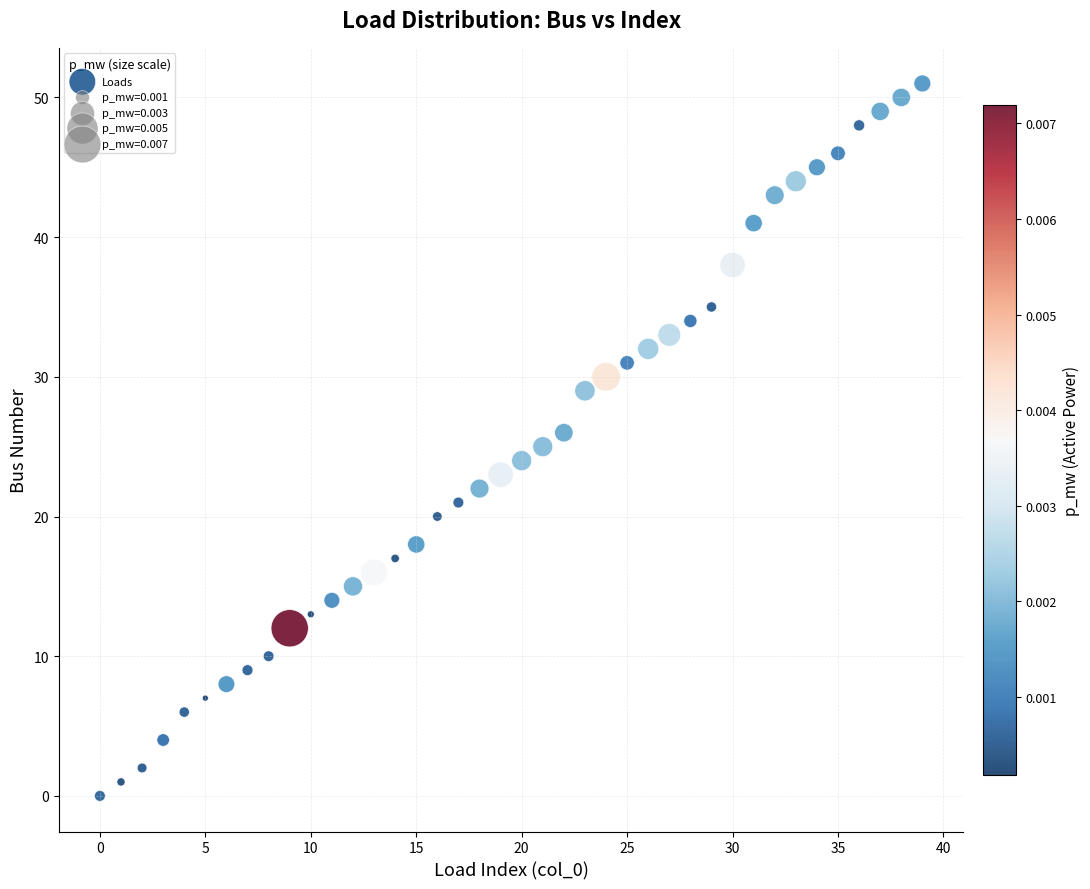

What is the range of Y values (max minus min)?

51